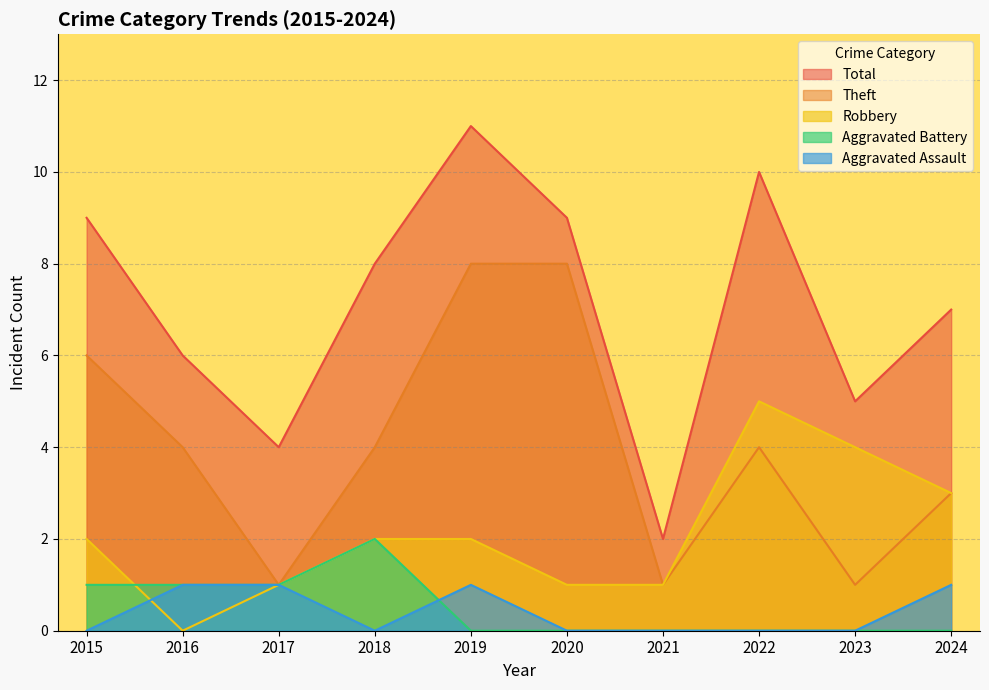

True or false: Aggravated Battery has more than 1 points higher than both neighbors.

False